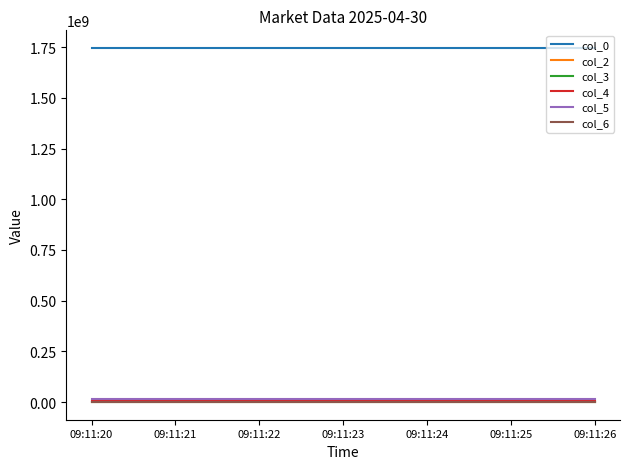

How many lines are shown in the chart?

6